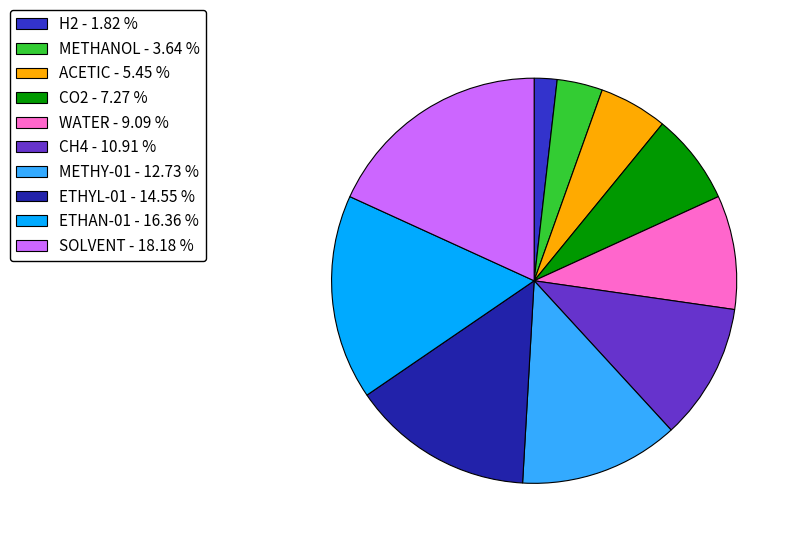

Does METHY-01 account for over 50% of the chart?

No